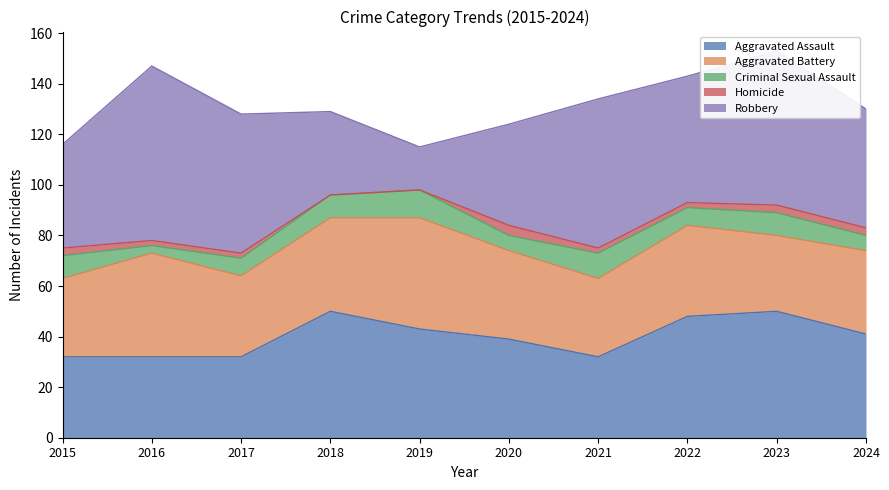

True or false: Criminal Sexual Assault has more than 1 points higher than both neighbors.

True